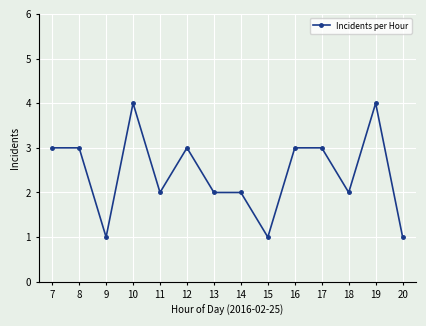

At which category does the data reach its first local valley?

9